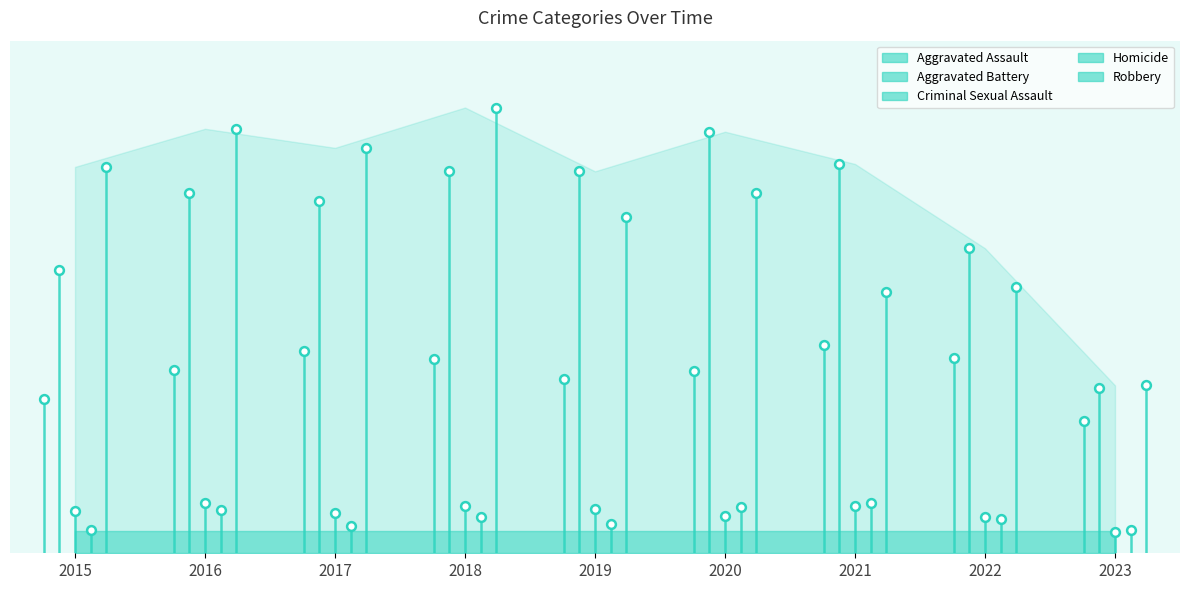

Which series reaches the maximum Y coordinate?

Robbery